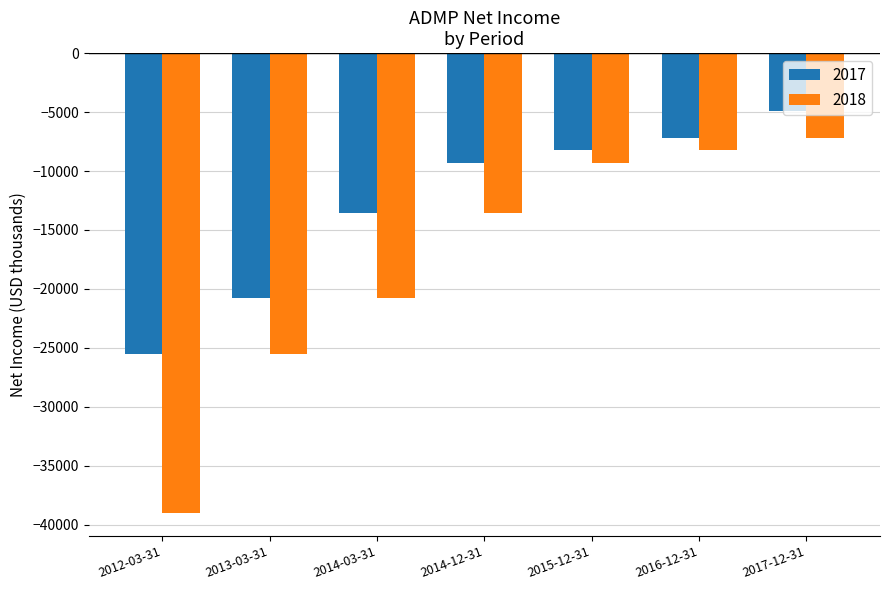

What is the difference between the maximum and minimum values in the 2017 series?

20600